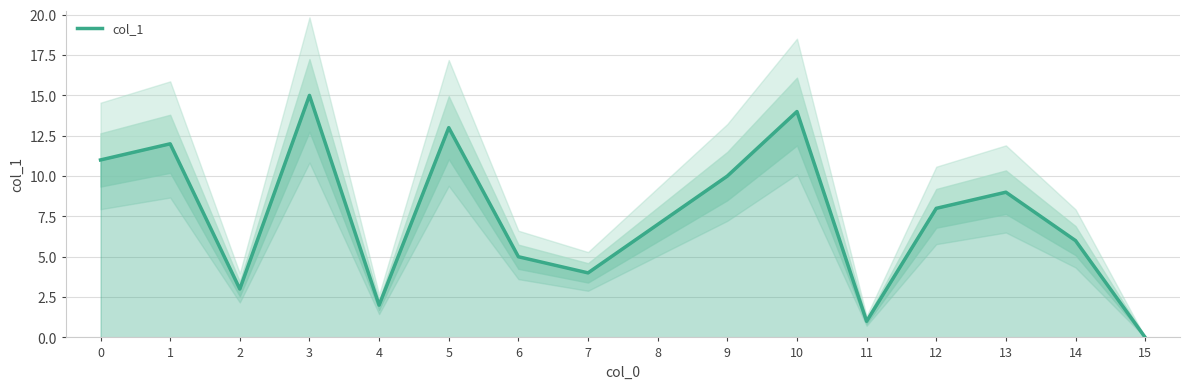

Reading left to right, extract all data points from this chart.

0=11	1=12	2=3	3=15	4=2	5=13	6=5	7=4	8=7	9=10	10=14	11=1	12=8	13=9	14=6	15=0